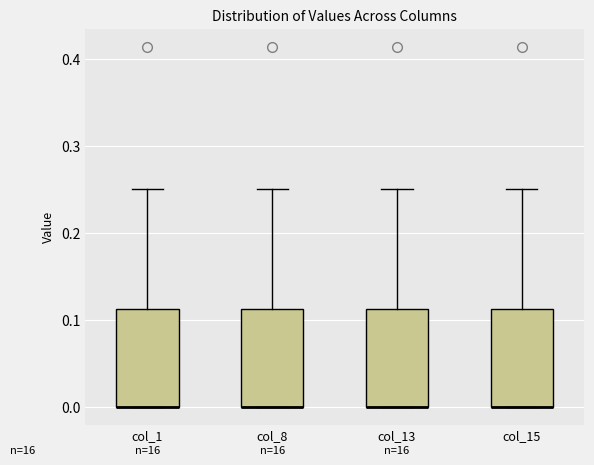

Reading left to right, transcribe this box plot: for each box, give where its median line is, the range the box spans, and where its two whiskers end, as read against the y-axis. The values are not printed on the chart, so give them approximately, as read against the axis.

col_1: median 0.00 (drawn on the box's lower edge), box 0.00 to 0.11, whiskers 0.00 to 0.25
col_8: median 0.00 (drawn on the box's lower edge), box 0.00 to 0.11, whiskers 0.00 to 0.25
col_13: median 0.00 (drawn on the box's lower edge), box 0.00 to 0.11, whiskers 0.00 to 0.25
col_15: median 0.00 (drawn on the box's lower edge), box 0.00 to 0.11, whiskers 0.00 to 0.25